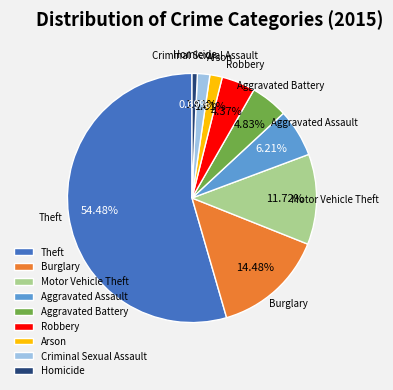

What is the majority slice?

Theft